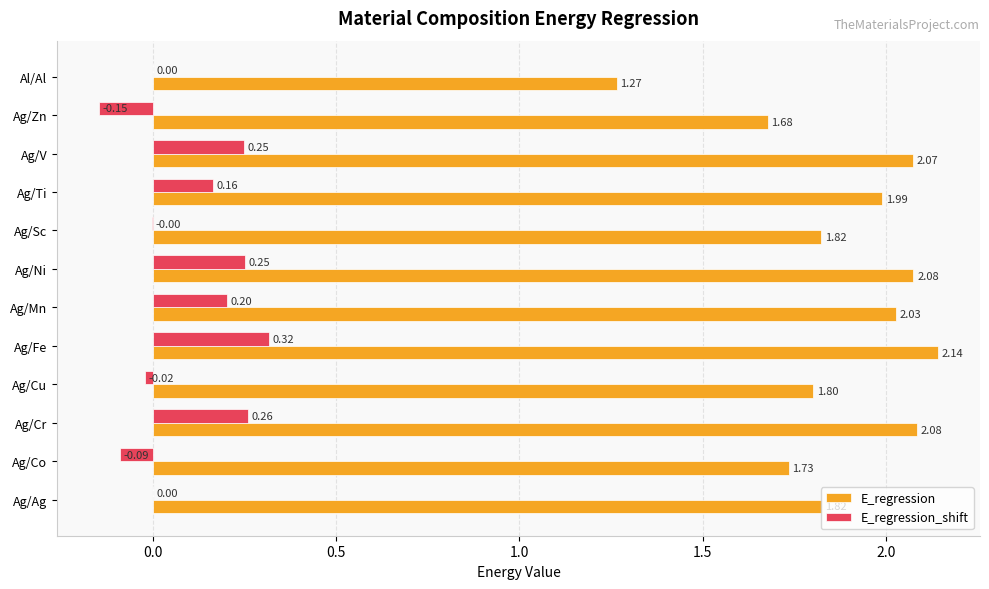

At which category does the chart reach its peak across all series?

Ag/Fe